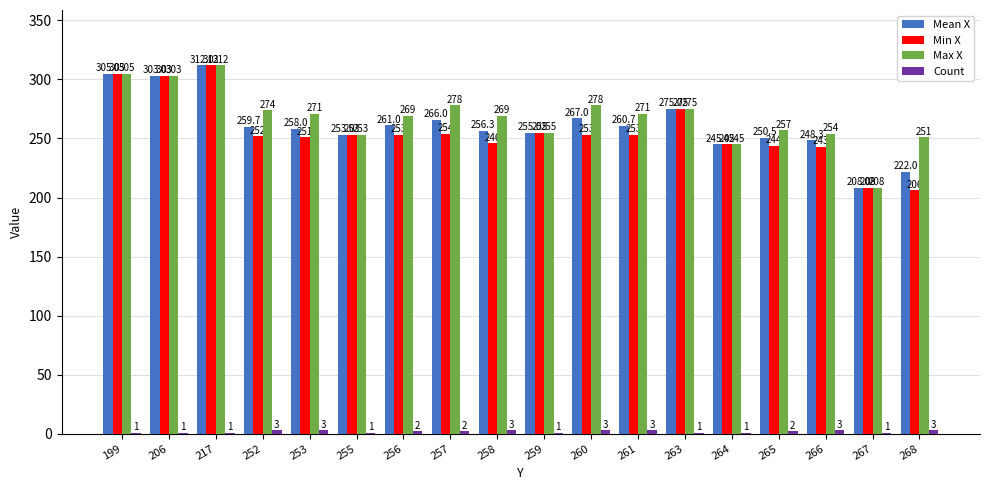

What is the sum of all Min X values?

4611.0